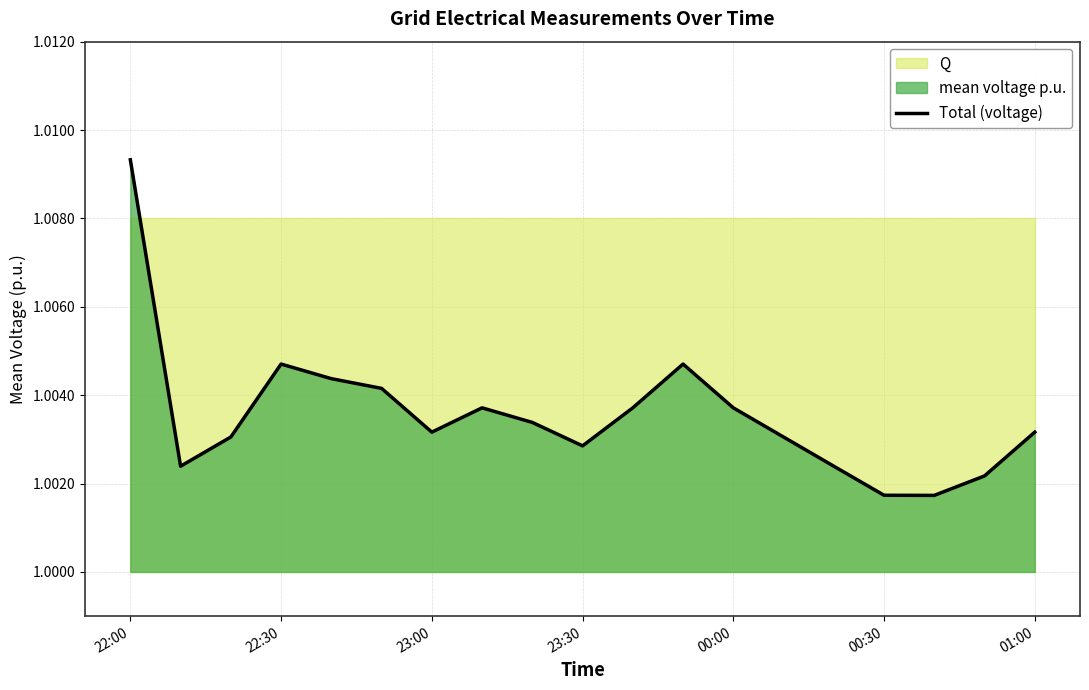

How many points are higher than both their immediate neighbors (excluding endpoints)?

3